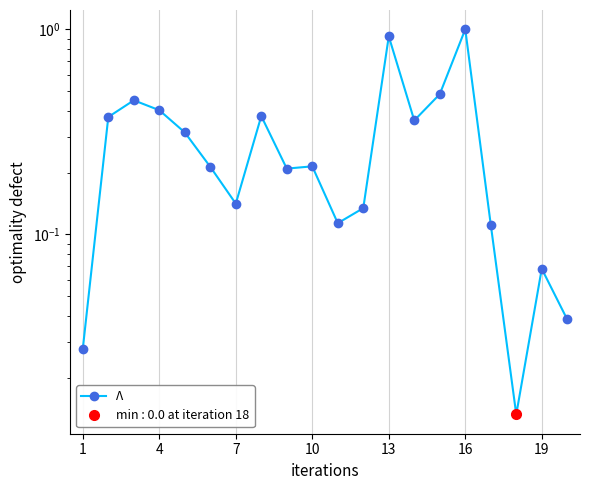

How many points are higher than both their immediate neighbors (excluding endpoints)?

6